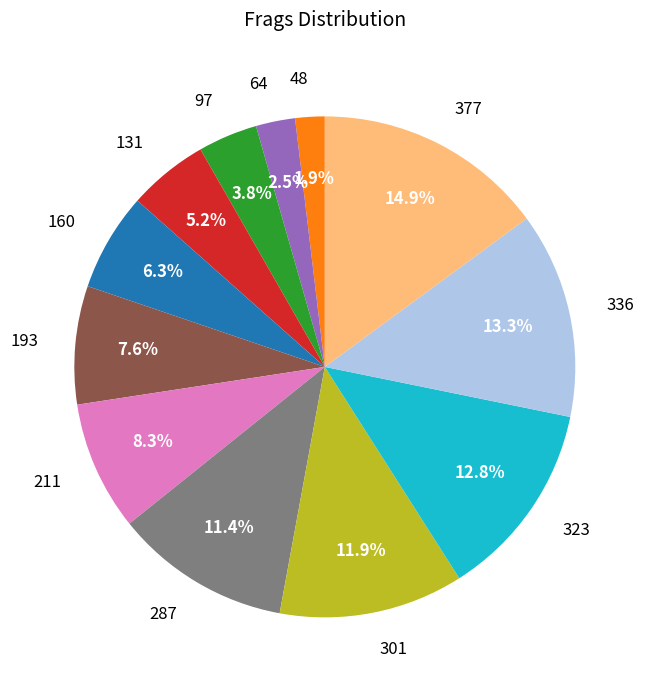

What is the largest slice in the pie chart?

377